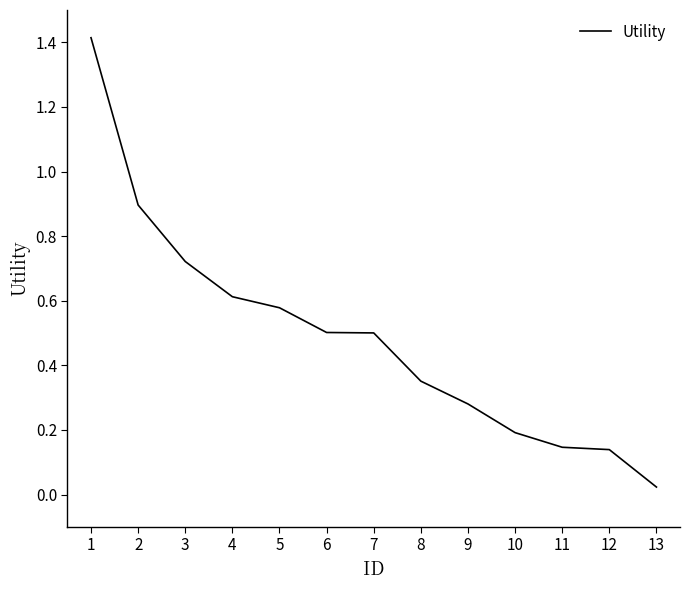

What is the maximum value shown in the chart?

1.4